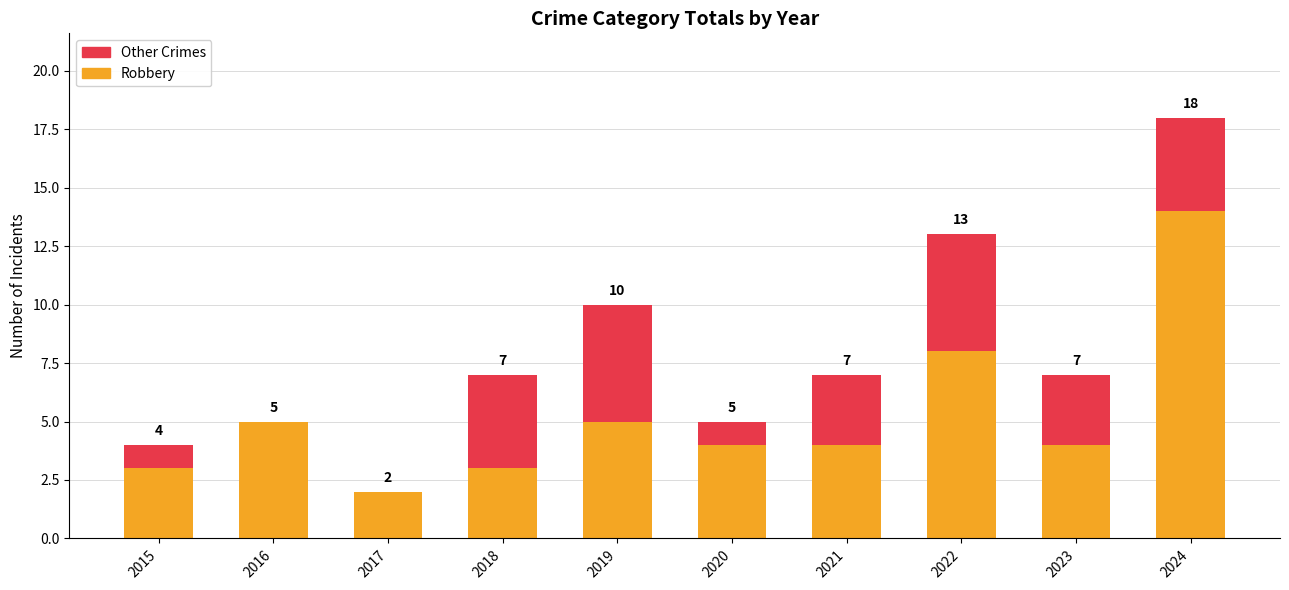

Between 2016 and 2017, which is larger?

2016